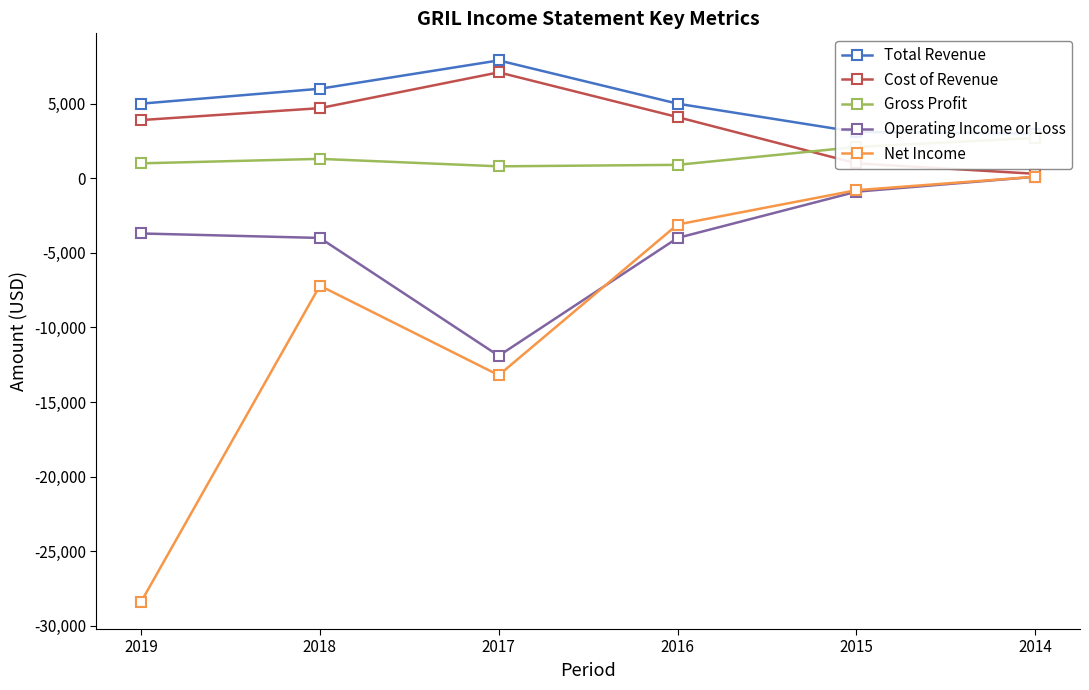

True or false: Cost of Revenue has more than 0 points higher than both neighbors.

True